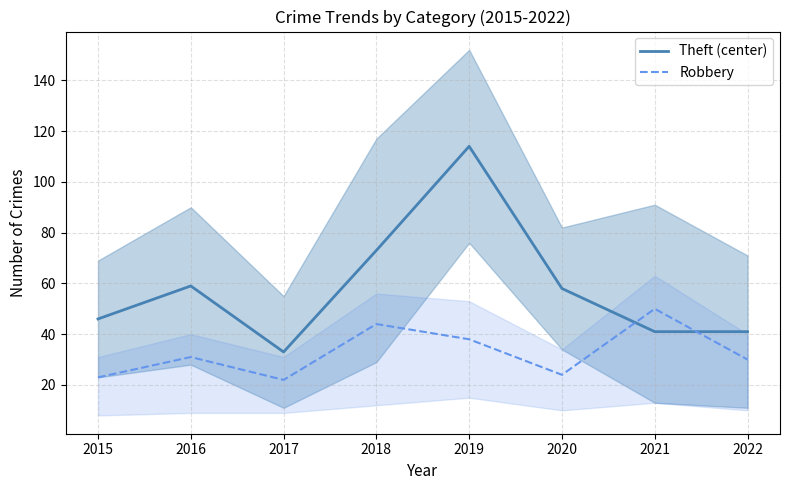

The value of Theft (center) at 2021 is 41. True or false?

True